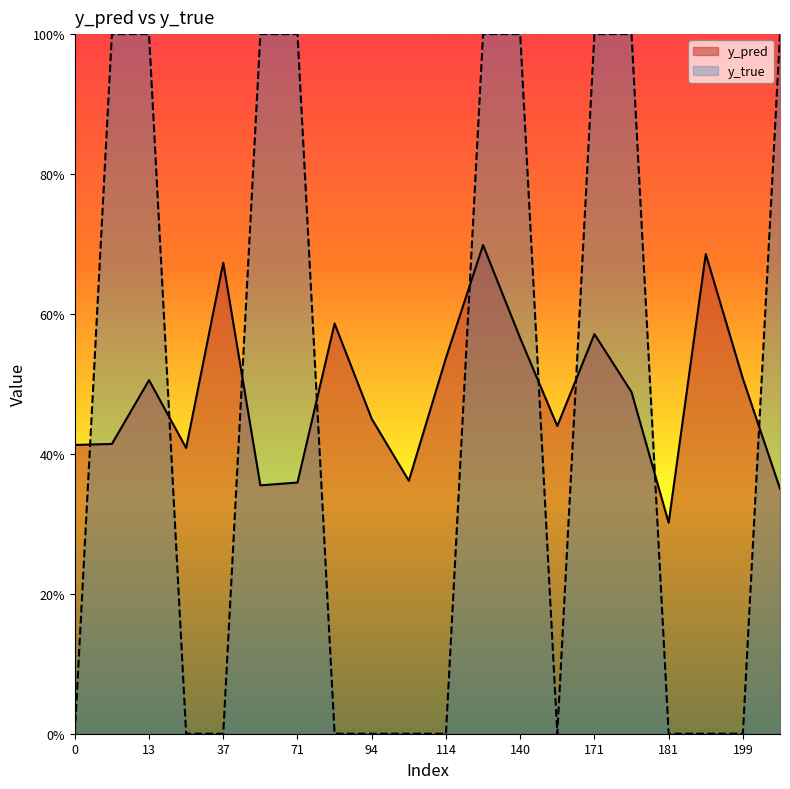

List the series in order of their overall mean, highest first.

y_pred, y_true